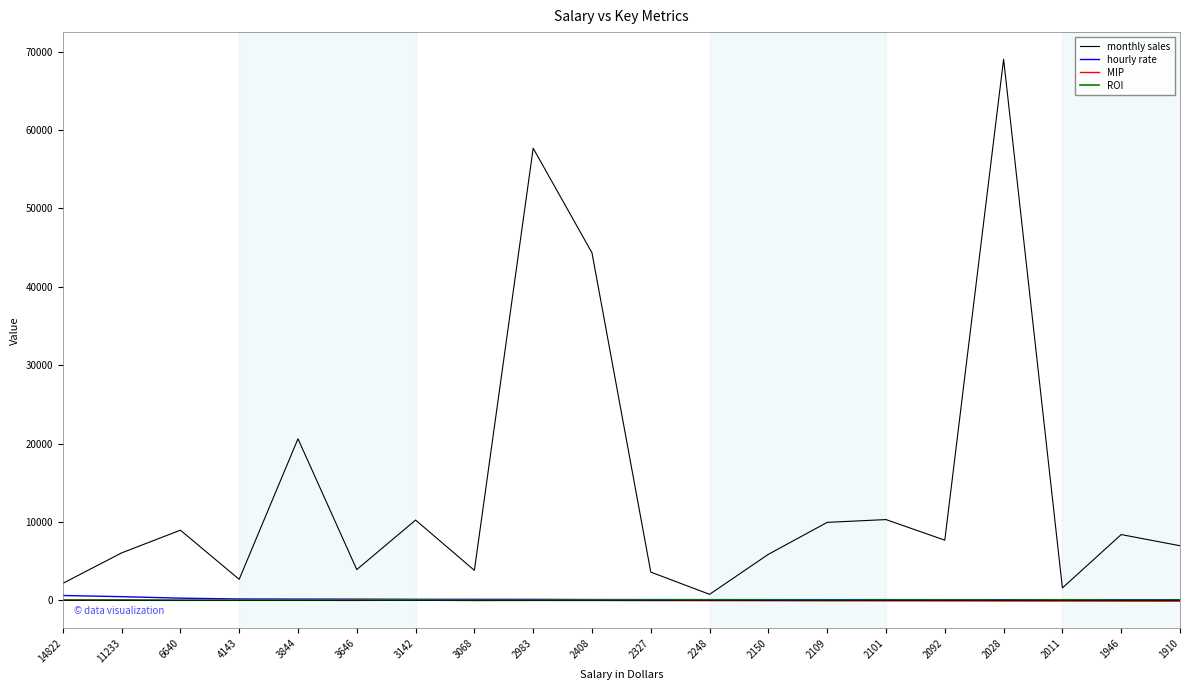

Which series has the largest total across all categories?

monthly sales